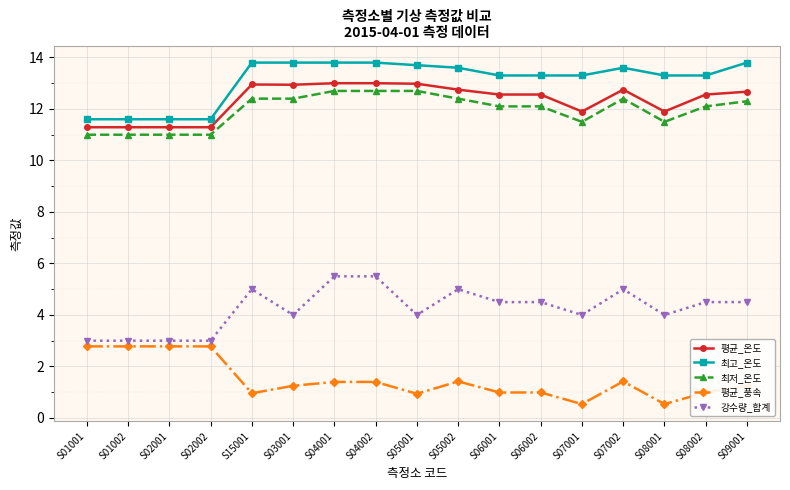

At how many categories does at least one series exceed 6?

17